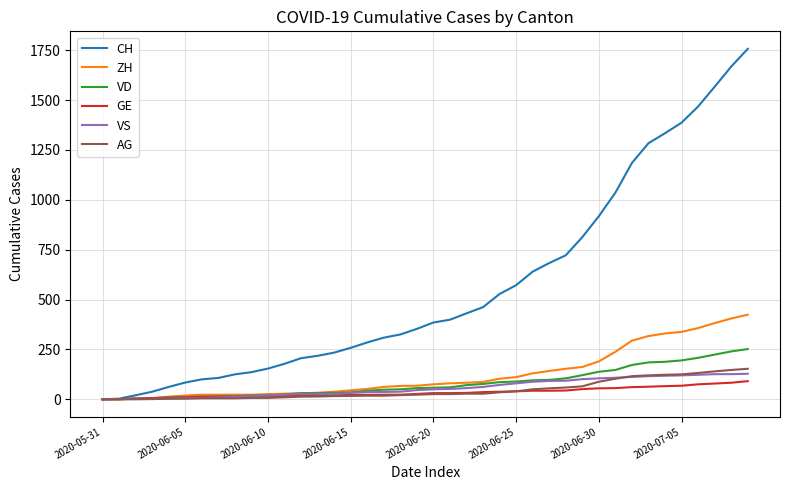

What is the highest value of the VS series?

128